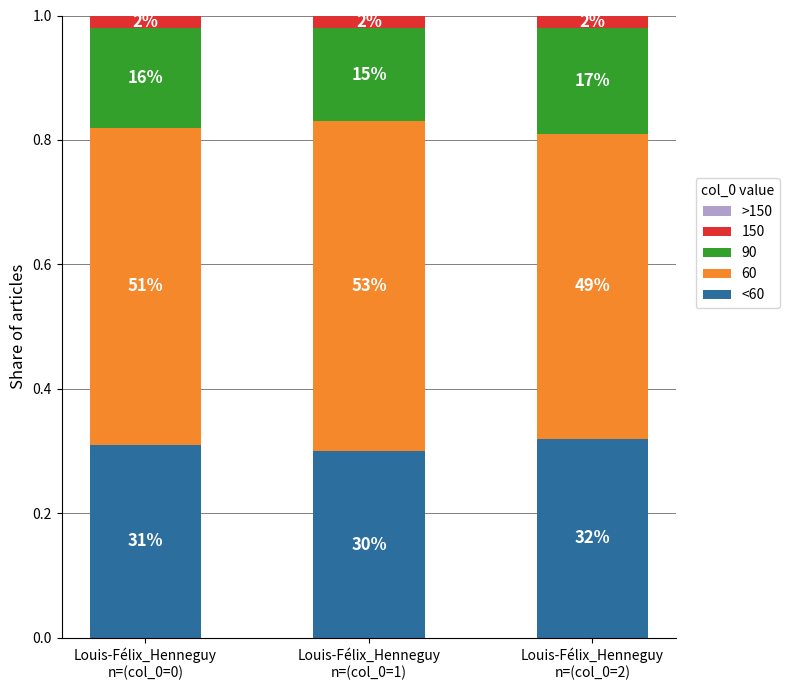

At how many categories does at least one series exceed 0?

3